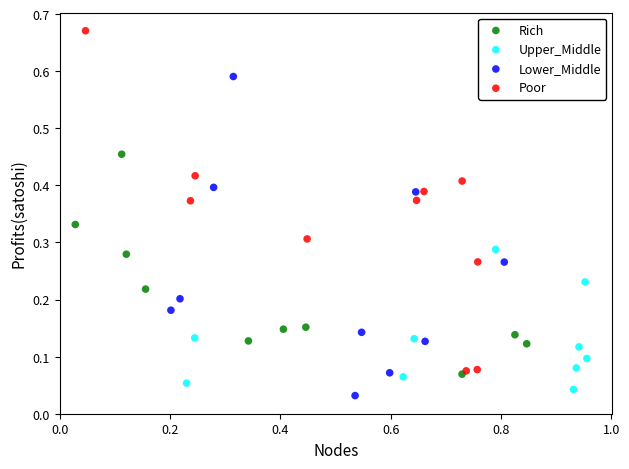

What are all the series names shown in the legend?

Rich, Upper_Middle, Lower_Middle, Poor